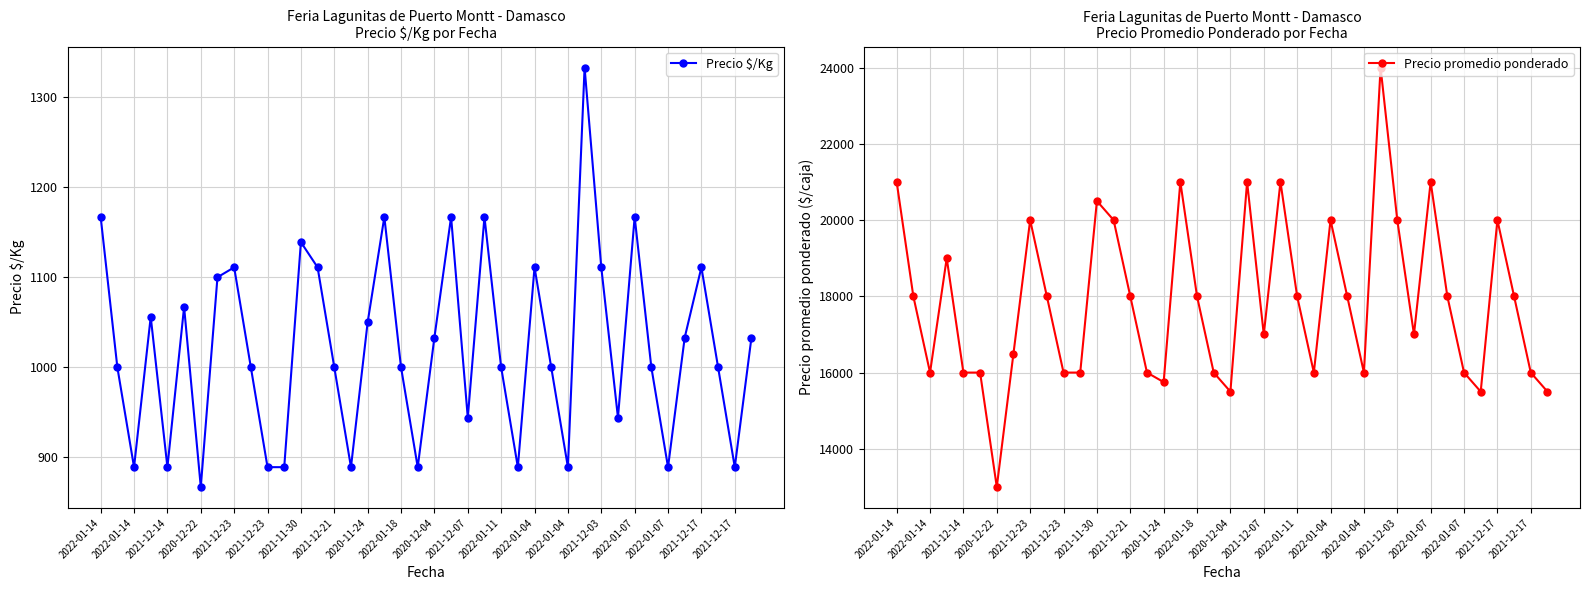

True or false: Precio promedio ponderado and Precio $/Kg intersect in this chart.

False